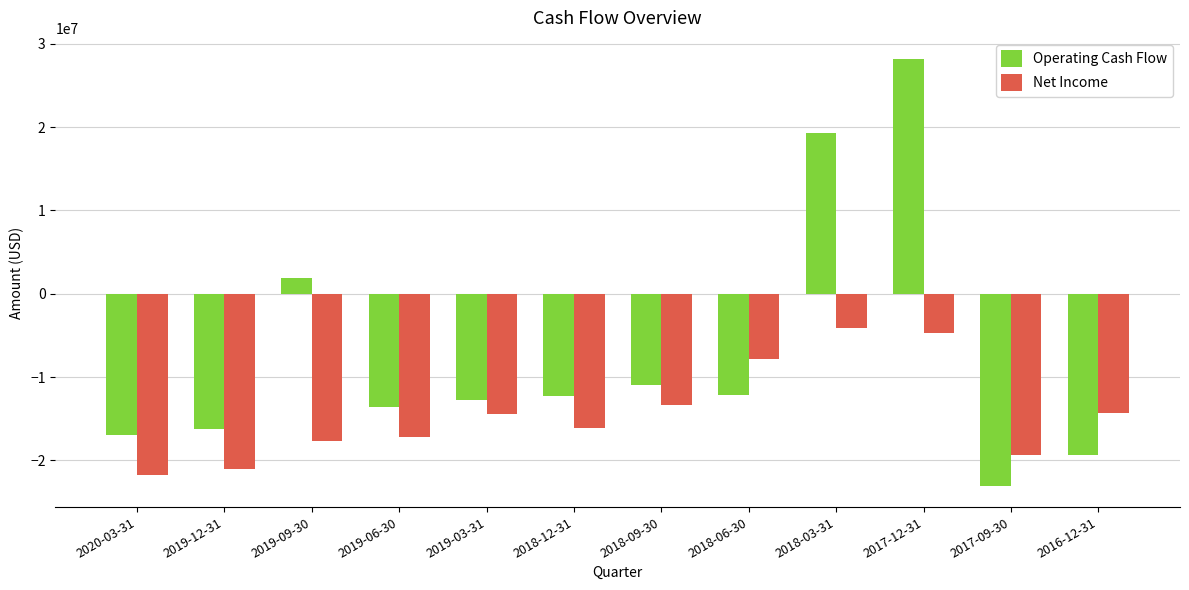

What is the highest value of the Operating Cash Flow series?

28154300